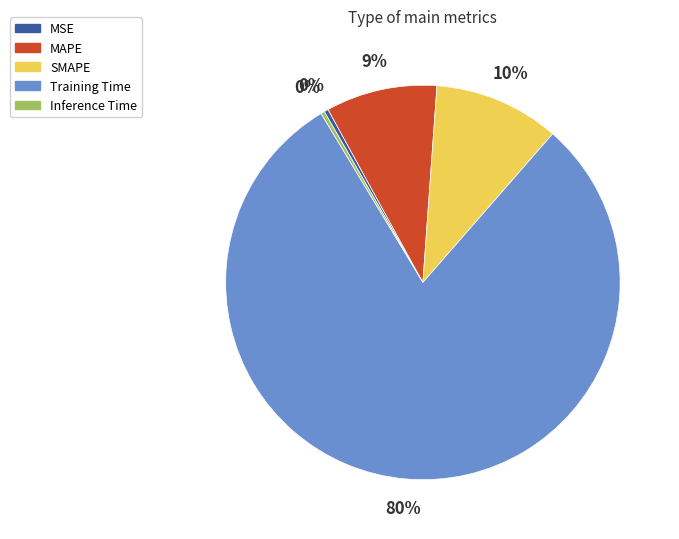

To the nearest percent, what percentage of the pie is MAPE?

9%